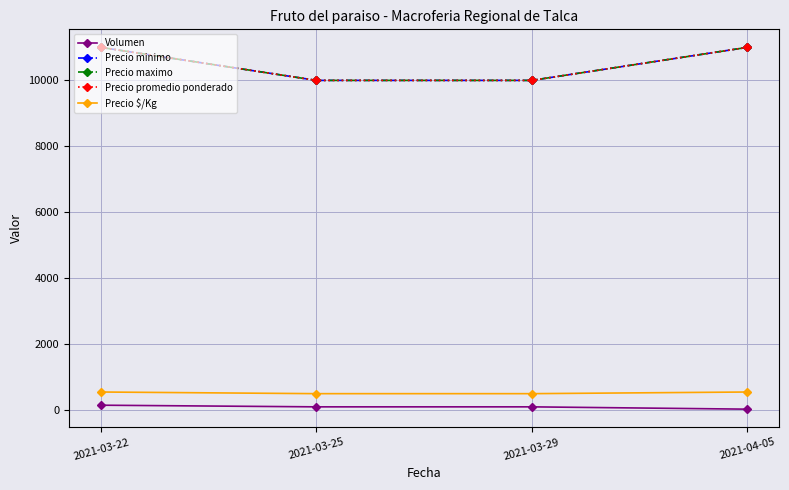

Which series changed the most between 2021-03-22 and 2021-03-25?

Precio minimo